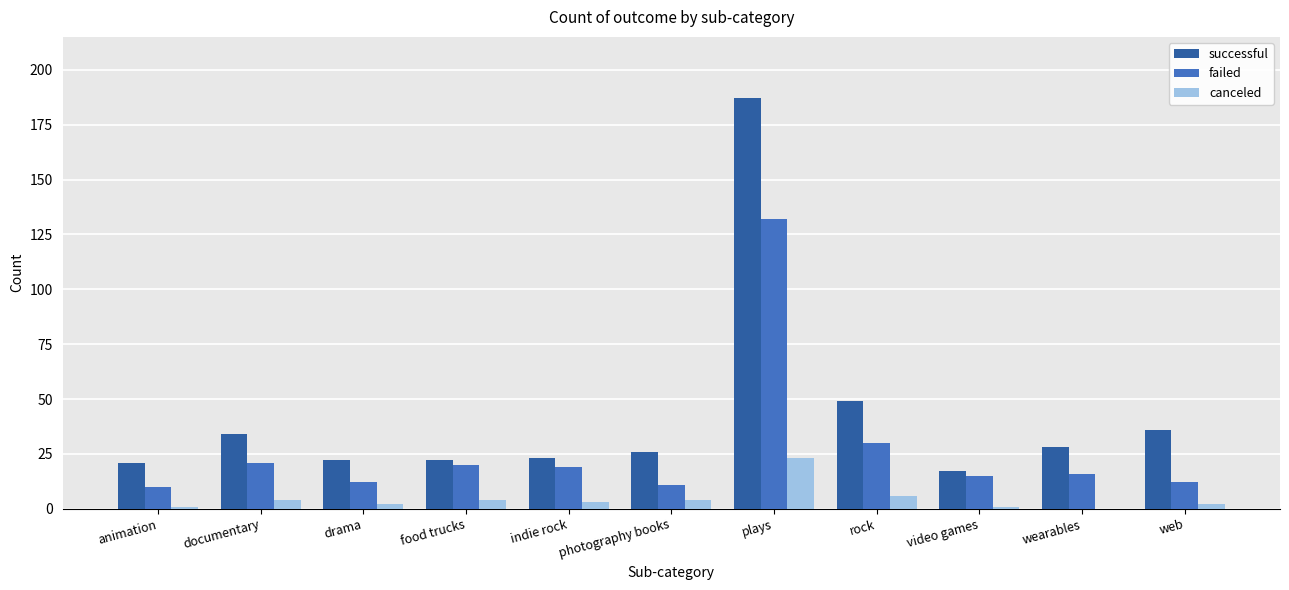

What is the sum of all successful values?

465